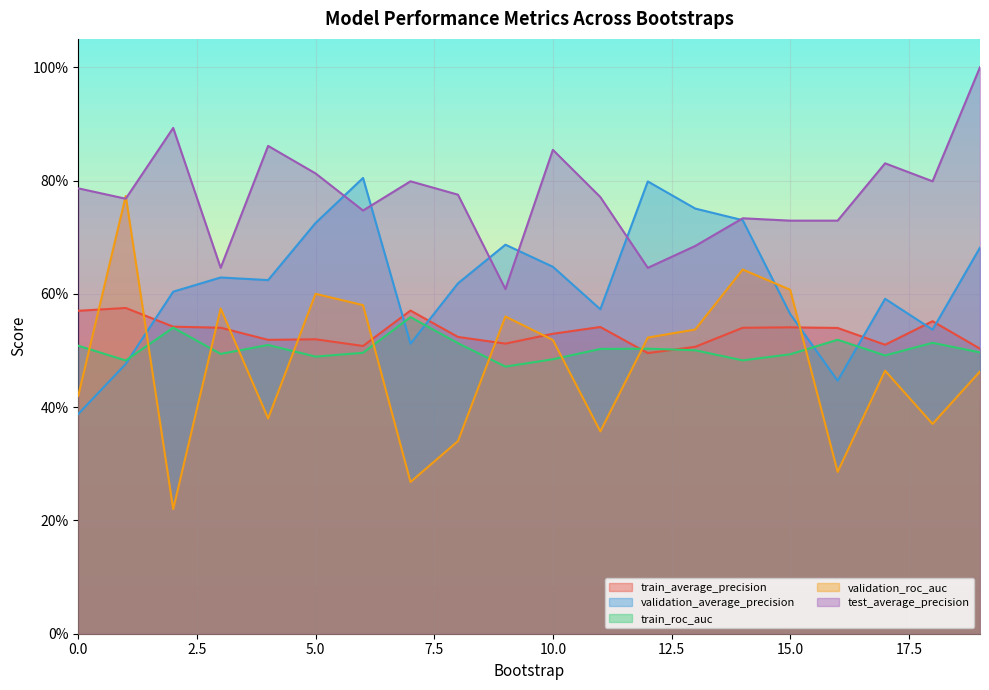

Reading left to right, extract all data points from this chart.

train_average_precision: 0=0.6	1=0.6	2=0.5	3=0.5	4=0.5	5=0.5	6=0.5	7=0.6	8=0.5	9=0.5	10=0.5	11=0.5	12=0.5	13=0.5	14=0.5	15=0.5	16=0.5	17=0.5	18=0.6	19=0.5
validation_average_precision: 0=0.4	1=0.5	2=0.6	3=0.6	4=0.6	5=0.7	6=0.8	7=0.5	8=0.6	9=0.7	10=0.6	11=0.6	12=0.8	13=0.8	14=0.7	15=0.6	16=0.4	17=0.6	18=0.5	19=0.7
train_roc_auc: 0=0.5	1=0.5	2=0.5	3=0.5	4=0.5	5=0.5	6=0.5	7=0.6	8=0.5	9=0.5	10=0.5	11=0.5	12=0.5	13=0.5	14=0.5	15=0.5	16=0.5	17=0.5	18=0.5	19=0.5
validation_roc_auc: 0=0.4	1=0.8	2=0.2	3=0.6	4=0.4	5=0.6	6=0.6	7=0.3	8=0.3	9=0.6	10=0.5	11=0.4	12=0.5	13=0.5	14=0.6	15=0.6	16=0.3	17=0.5	18=0.4	19=0.5
test_average_precision: 0=0.8	1=0.8	2=0.9	3=0.6	4=0.9	5=0.8	6=0.7	7=0.8	8=0.8	9=0.6	10=0.9	11=0.8	12=0.6	13=0.7	14=0.7	15=0.7	16=0.7	17=0.8	18=0.8	19=1.0